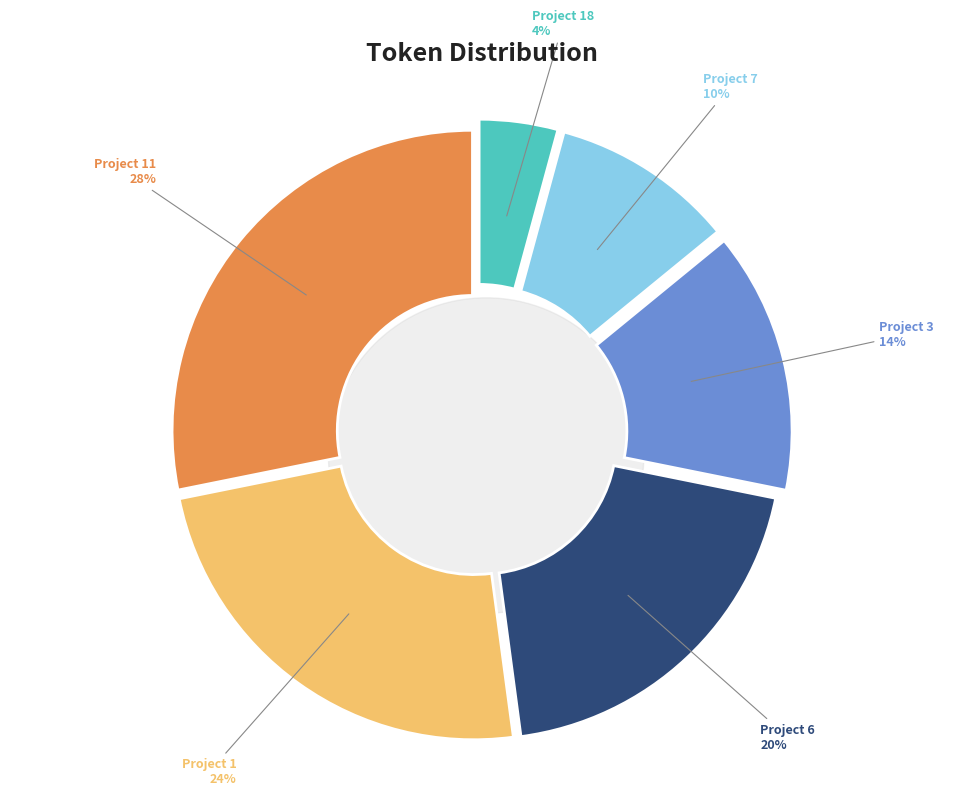

Which slice is the largest?

Project 11